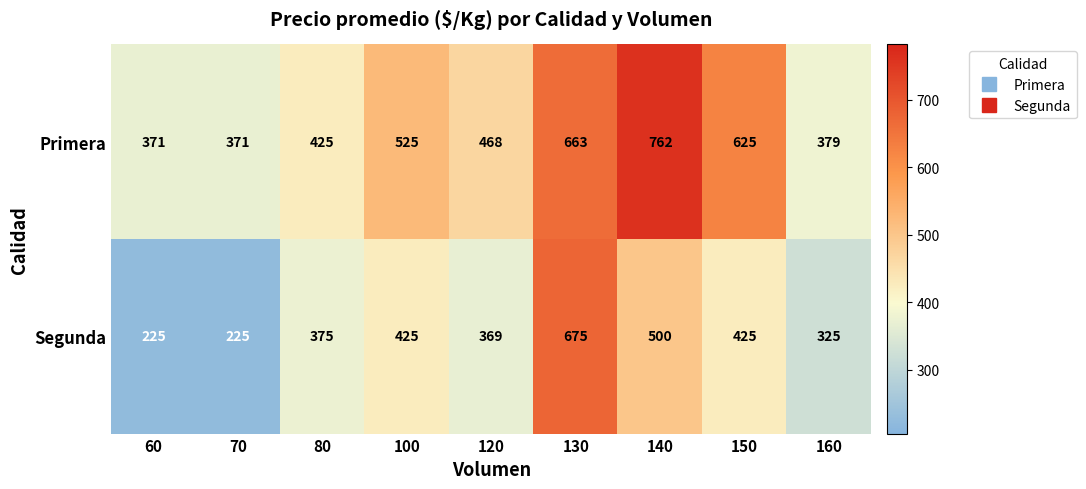

Count the number of data series in this chart.

2